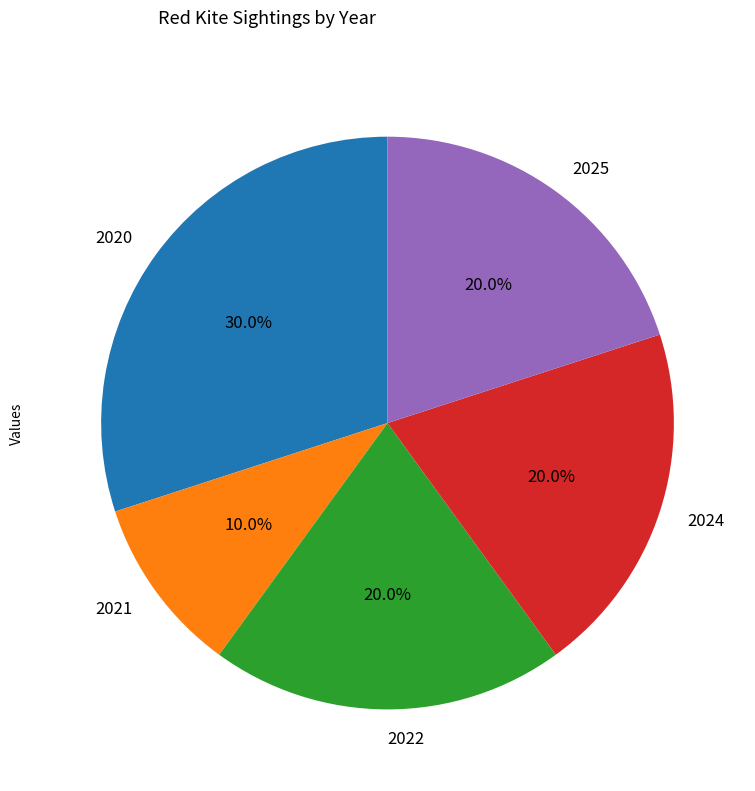

To the nearest percent, what percentage of the pie is 2024?

20%